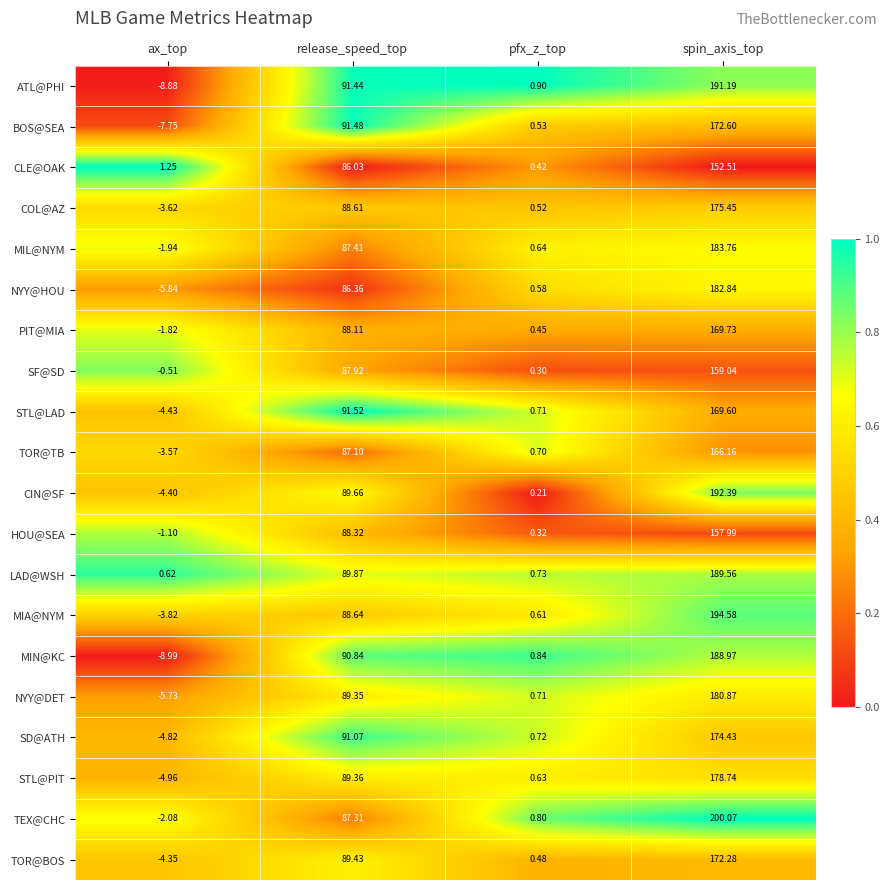

What is the greatest value displayed?

200.1